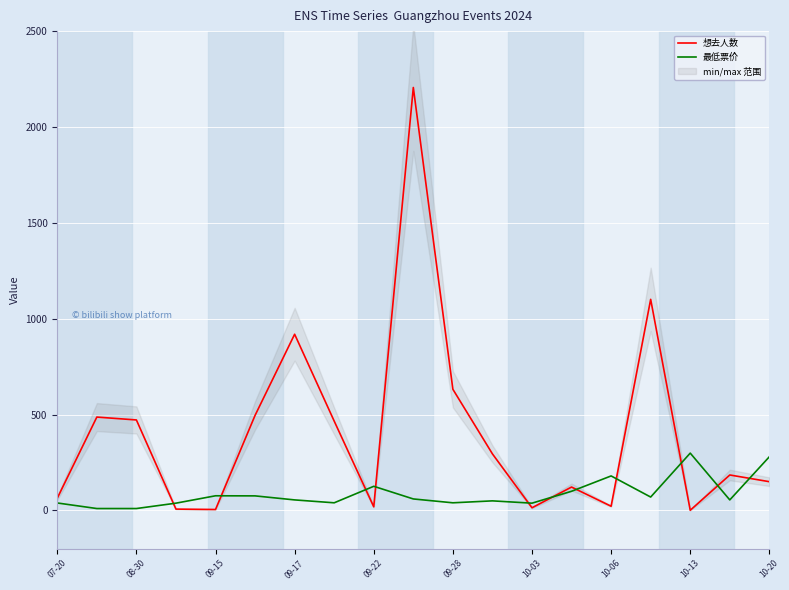

The value of 想去人数 at 09-17 is 919.0. True or false?

True